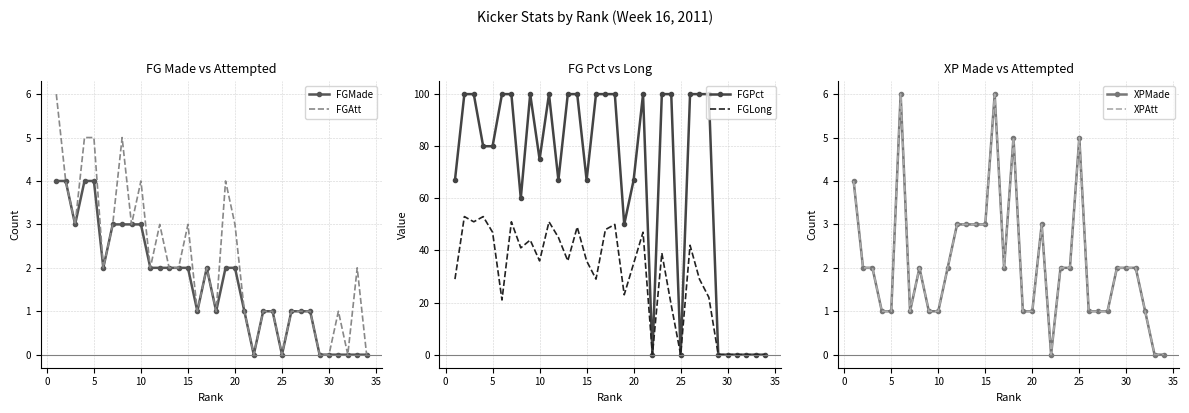

Read the XPMade value at 19.

1